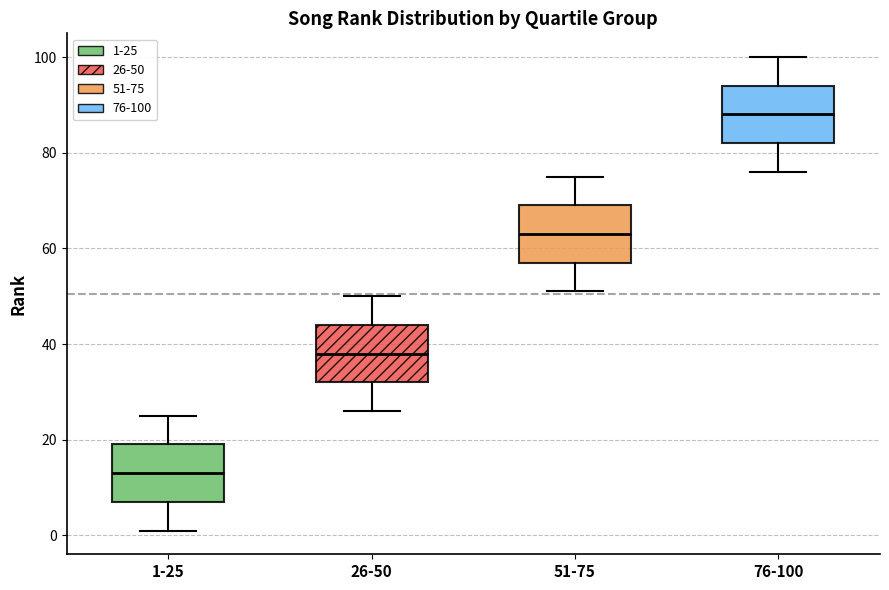

Which box has the highest median line?

76-100